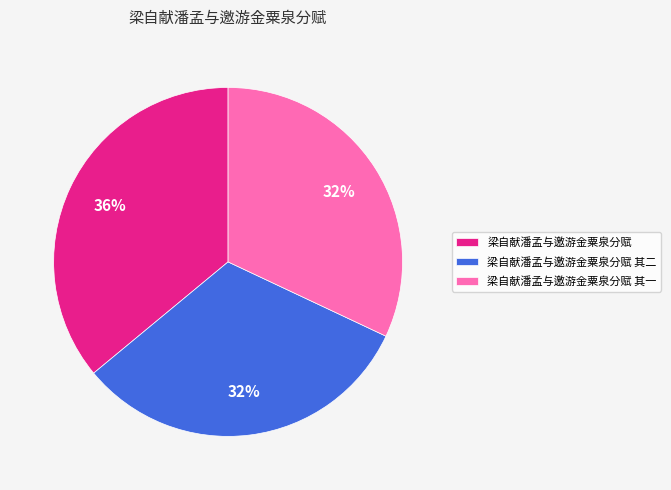

To the nearest percent, what is the difference between the largest and smallest slice percentages?

4%